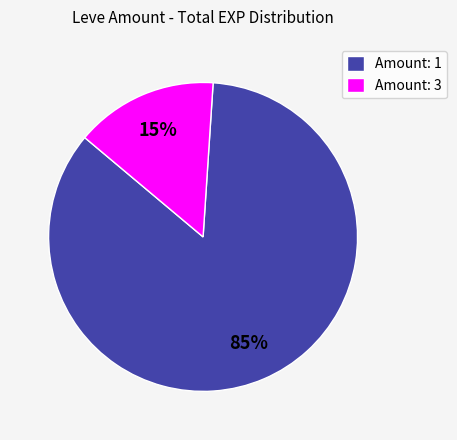

Approximately how many times larger is the value at Amount: 1 compared to Amount: 3?

5.7